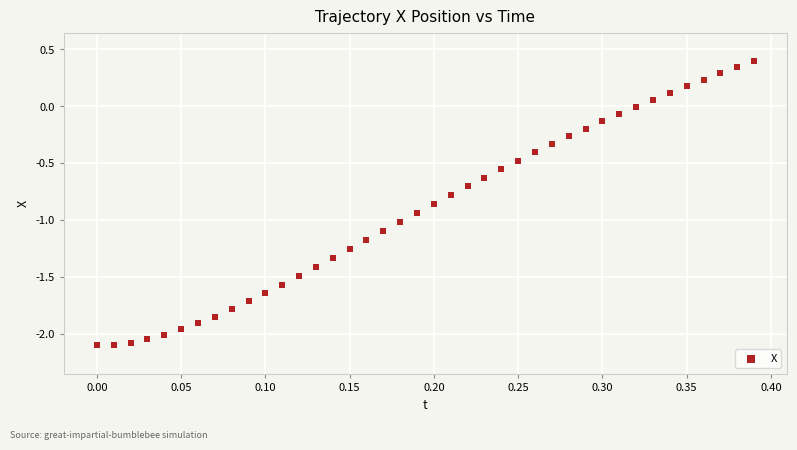

What is the range of X values (max minus min)?

0.4